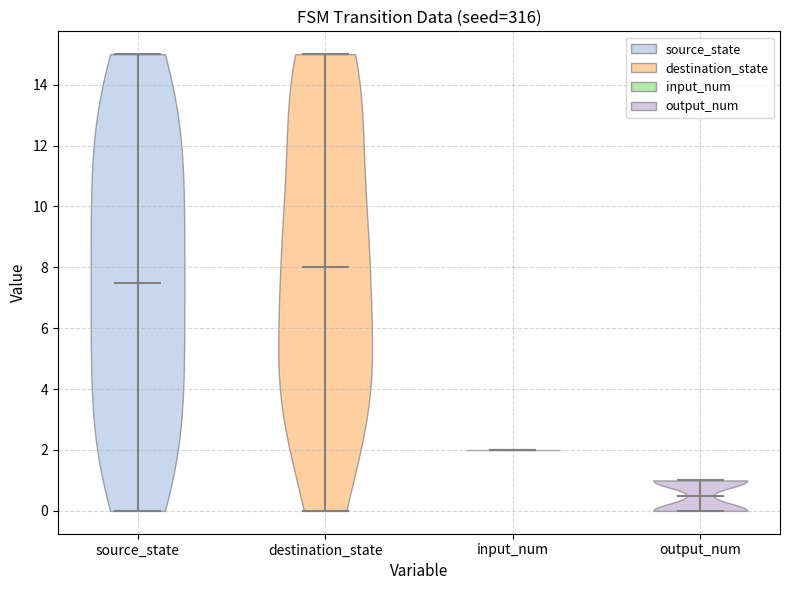

Reading left to right, read every violin against the y-axis: where its median line is, and the lowest and highest points it reaches. The values are not printed on the chart, so give them approximately, as read against the axis.

source_state: median line 7.6, lowest point 0.0, highest point 15.0
destination_state: median line 8.0, lowest point 0.0, highest point 15.0
input_num: median line 2.0, lowest point 2.0, highest point 2.0
output_num: median line 0.6, lowest point 0.0, highest point 1.0